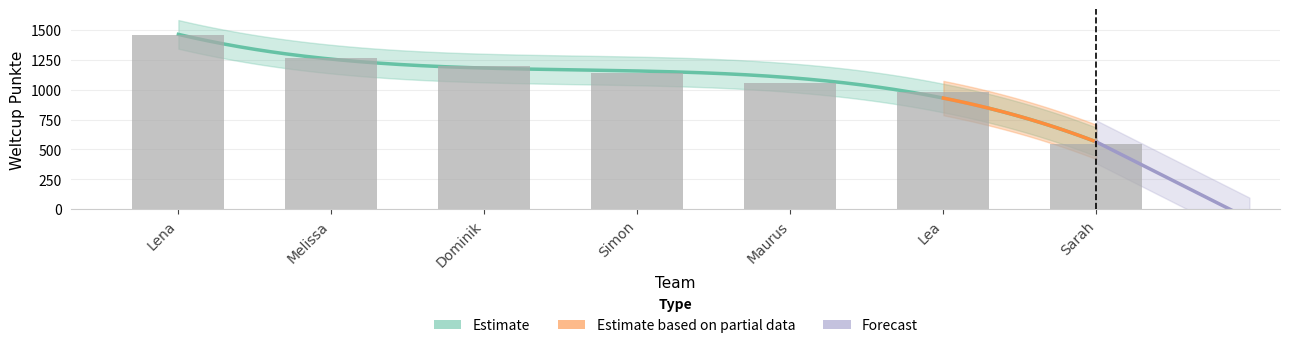

The chart shows a value of 535 at Lena. True or false?

False